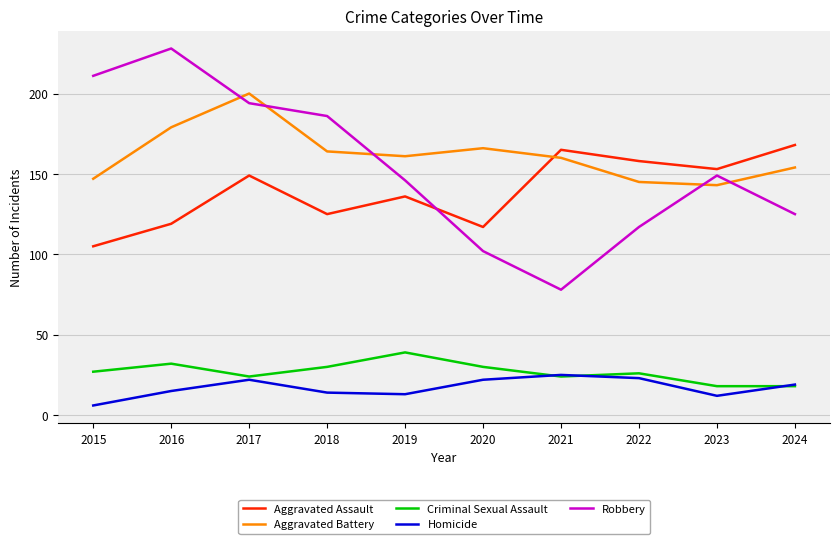

What is the minimum value shown in the chart?

6